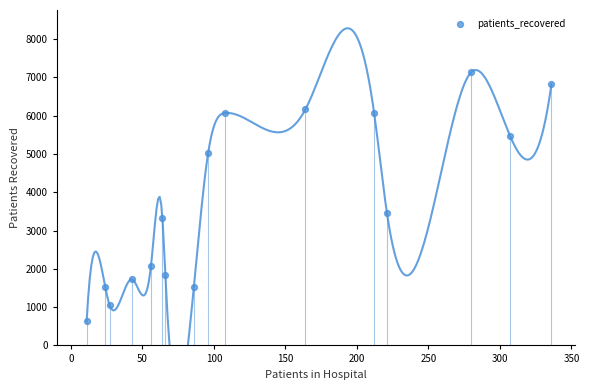

What Y value in the scatter plot is closest to 3883?

3452